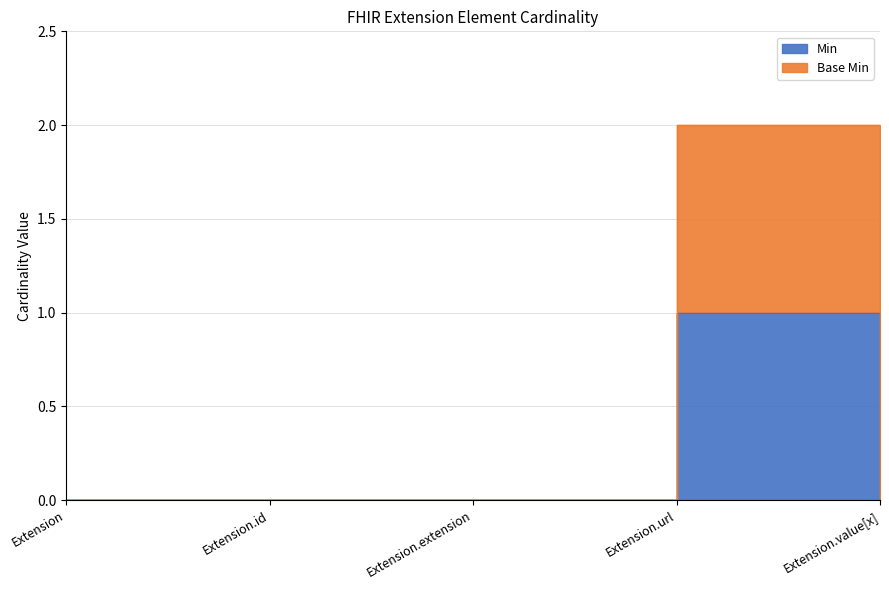

Which category has the lowest value across all series?

Extension